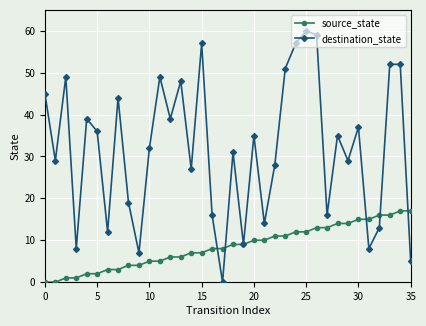

Which series has the widest spread of values?

destination_state